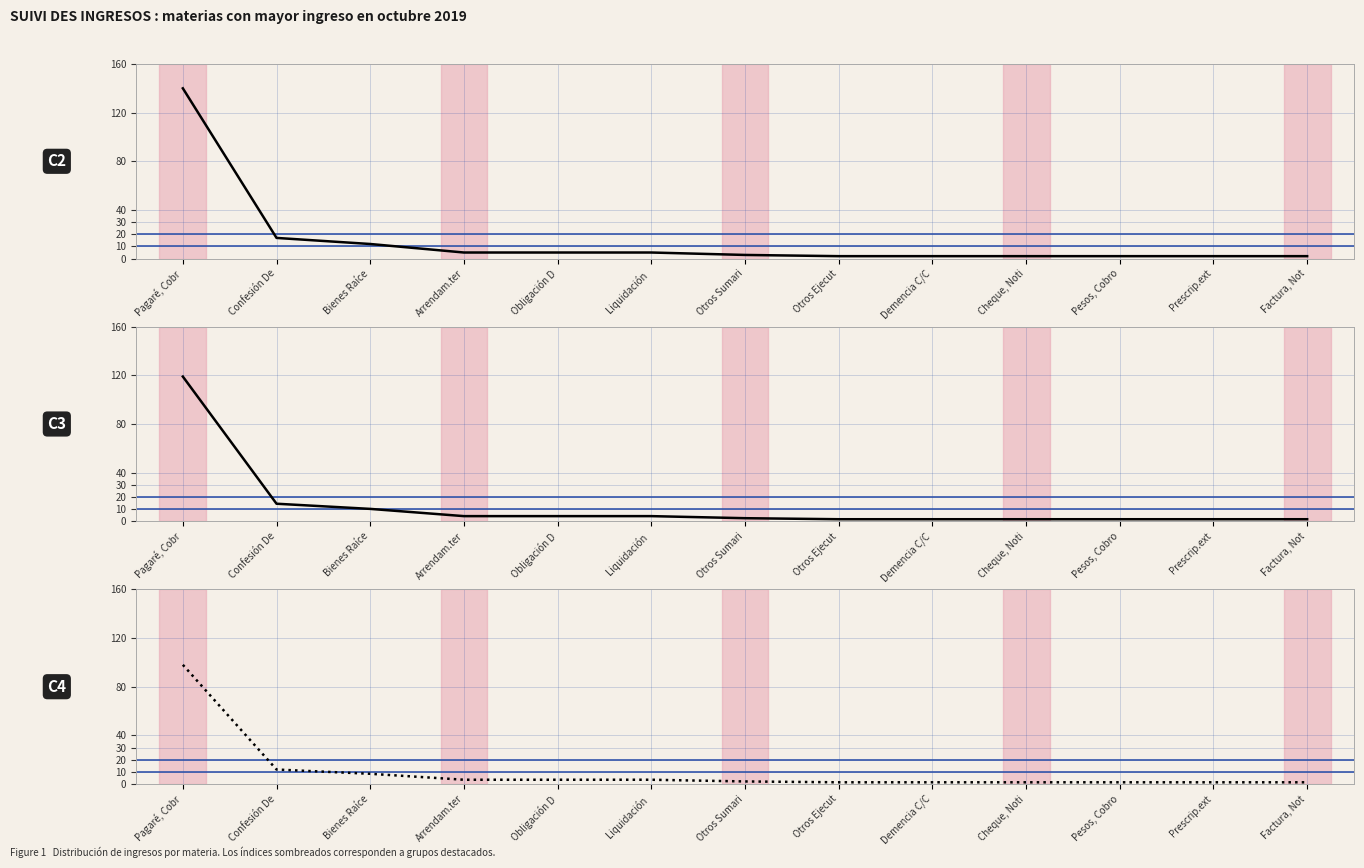

Which category has the lowest value across all series?

Otros Ejecut